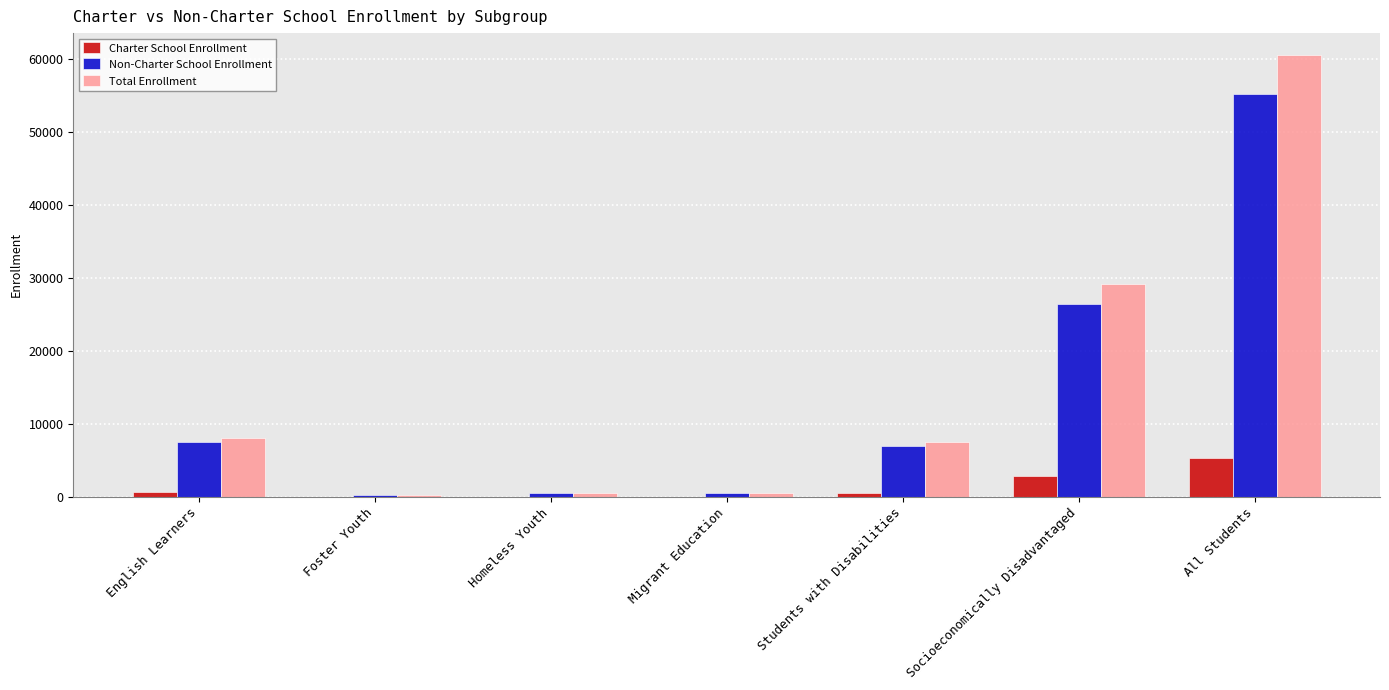

Is it true that Total Enrollment equals 471 at Migrant Education?

True